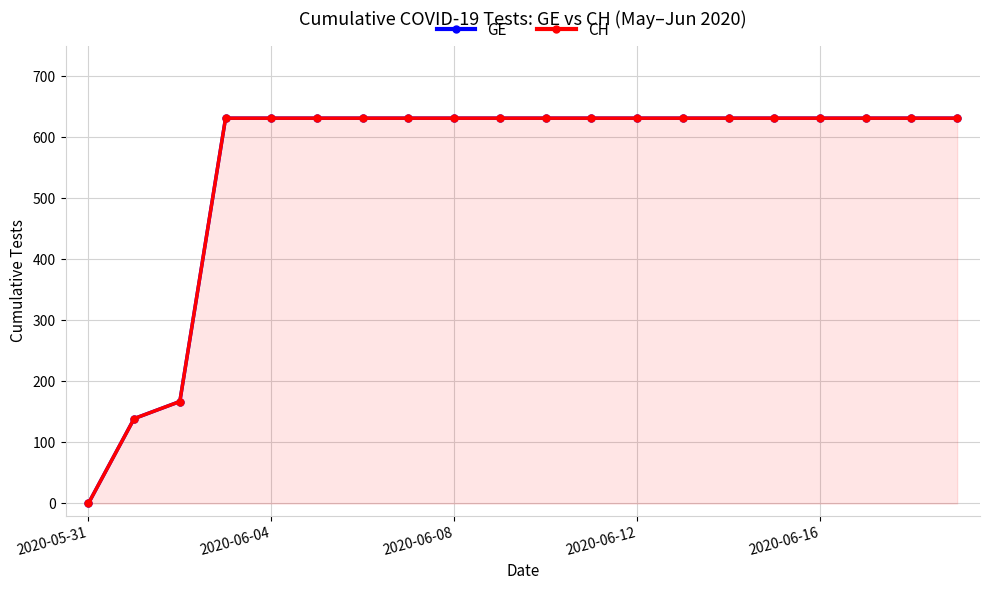

Reading right to left, extract all data points from this chart.

GE: 631	631	631	631	631	631	631	631	631	631	631	631	631	631	631	631	631	167	139	0
CH: 631	631	631	631	631	631	631	631	631	631	631	631	631	631	631	631	631	167	139	0